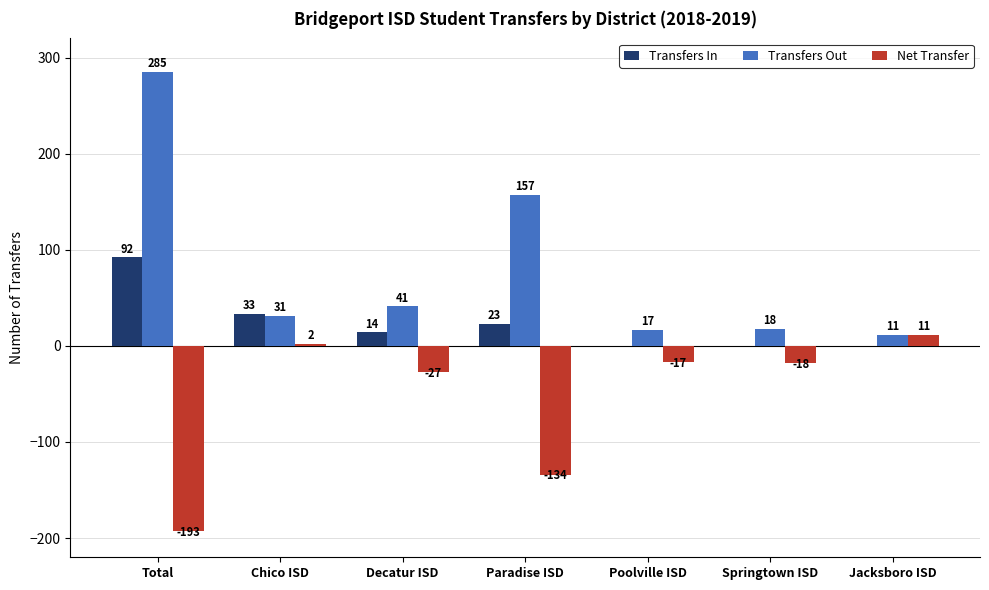

At which category is the sum across all series the highest?

Total